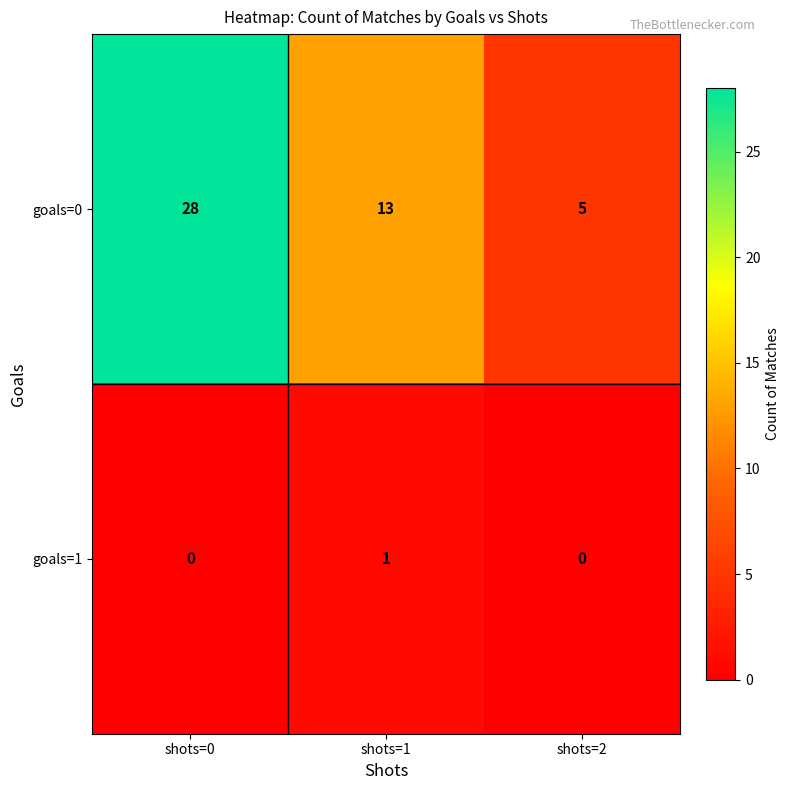

Is it true that goals=1 equals 0 at shots=2?

True